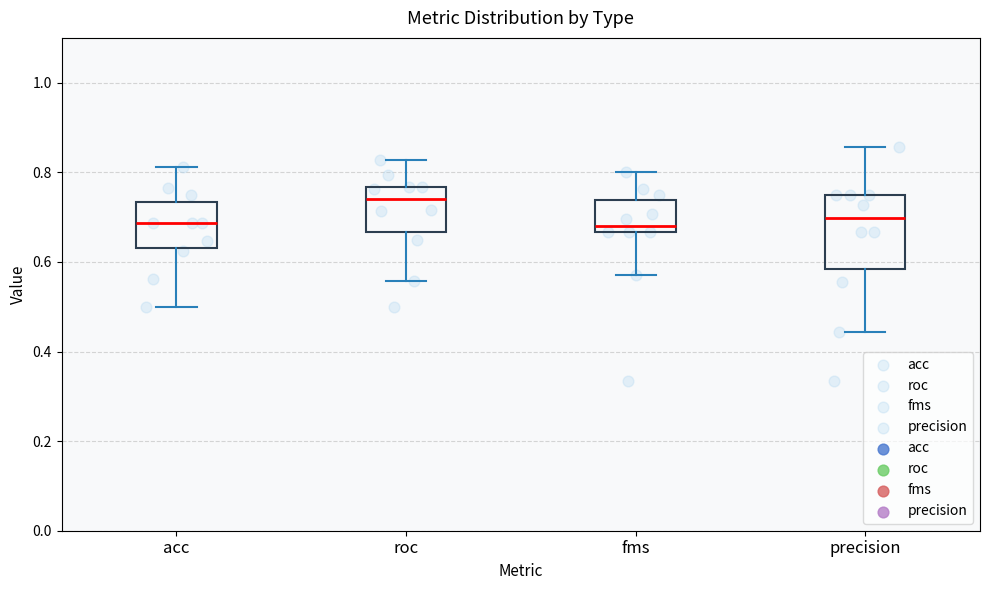

Comparing the boxes themselves (not the whiskers), which one is the tallest?

precision